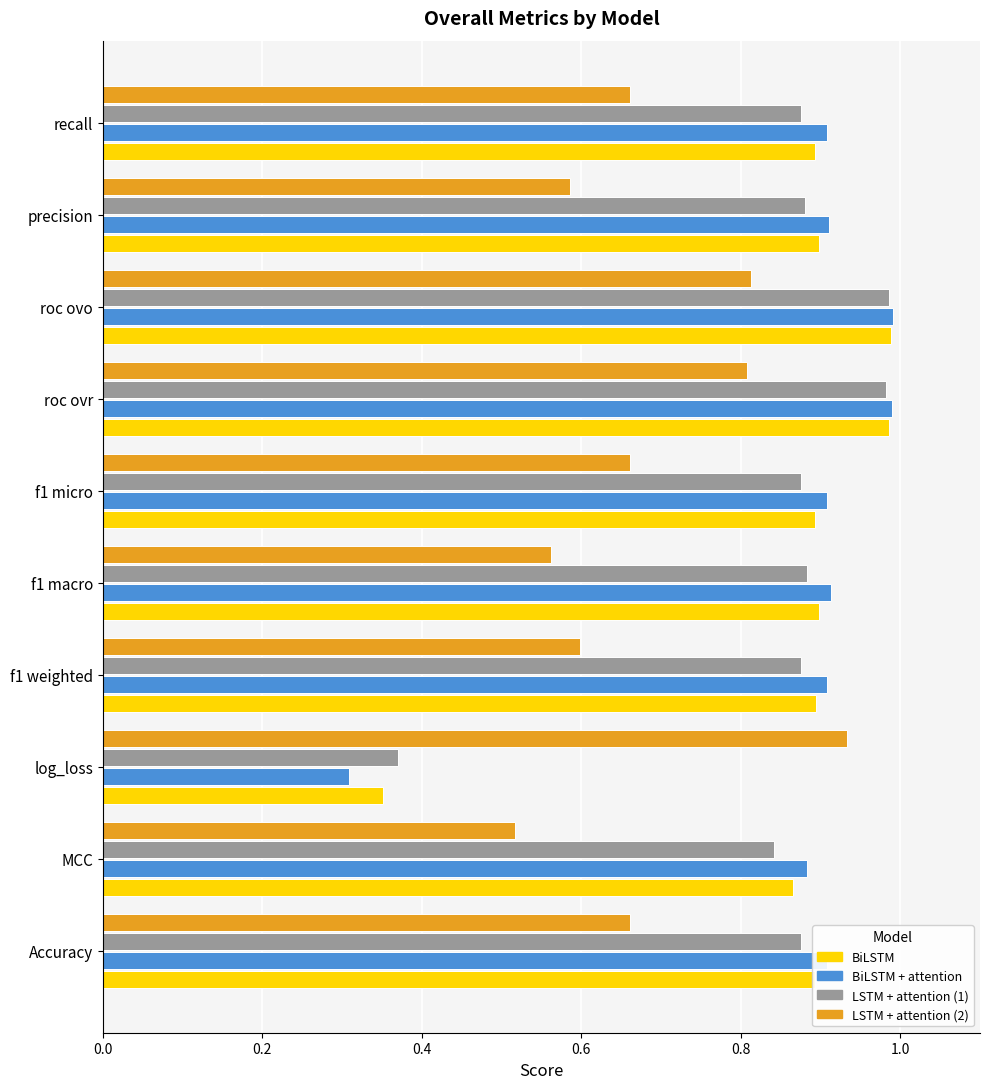

At how many categories does at least one series exceed 0?

10